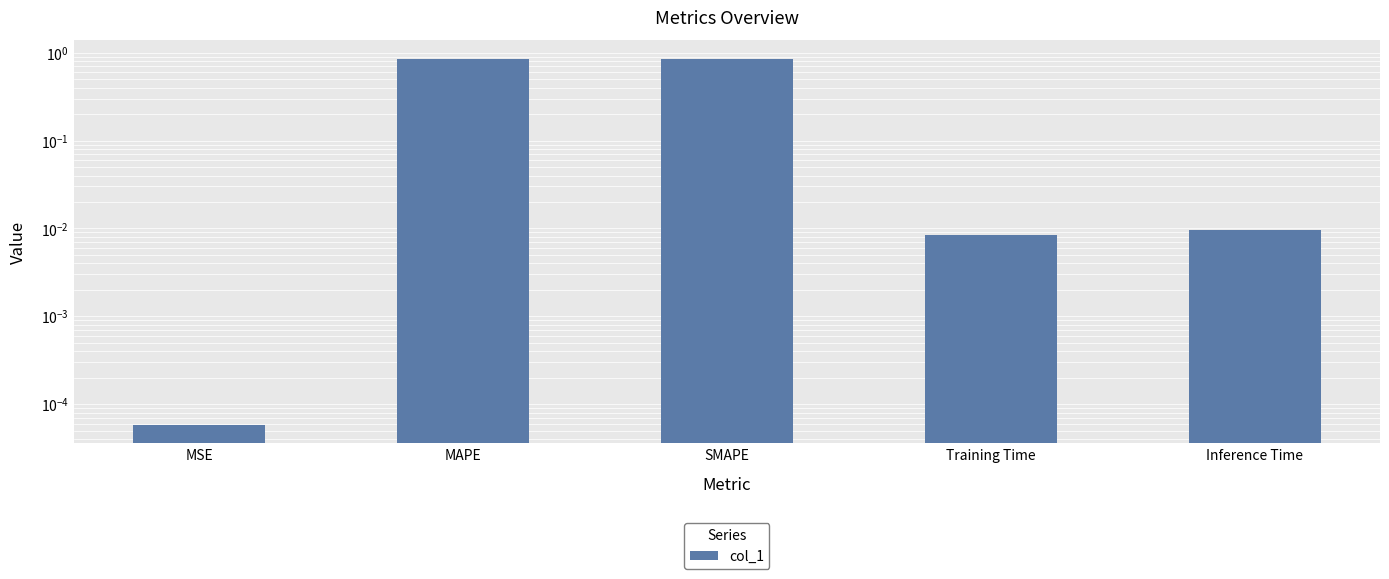

Is it true that the value at Training Time is 0.0?

True